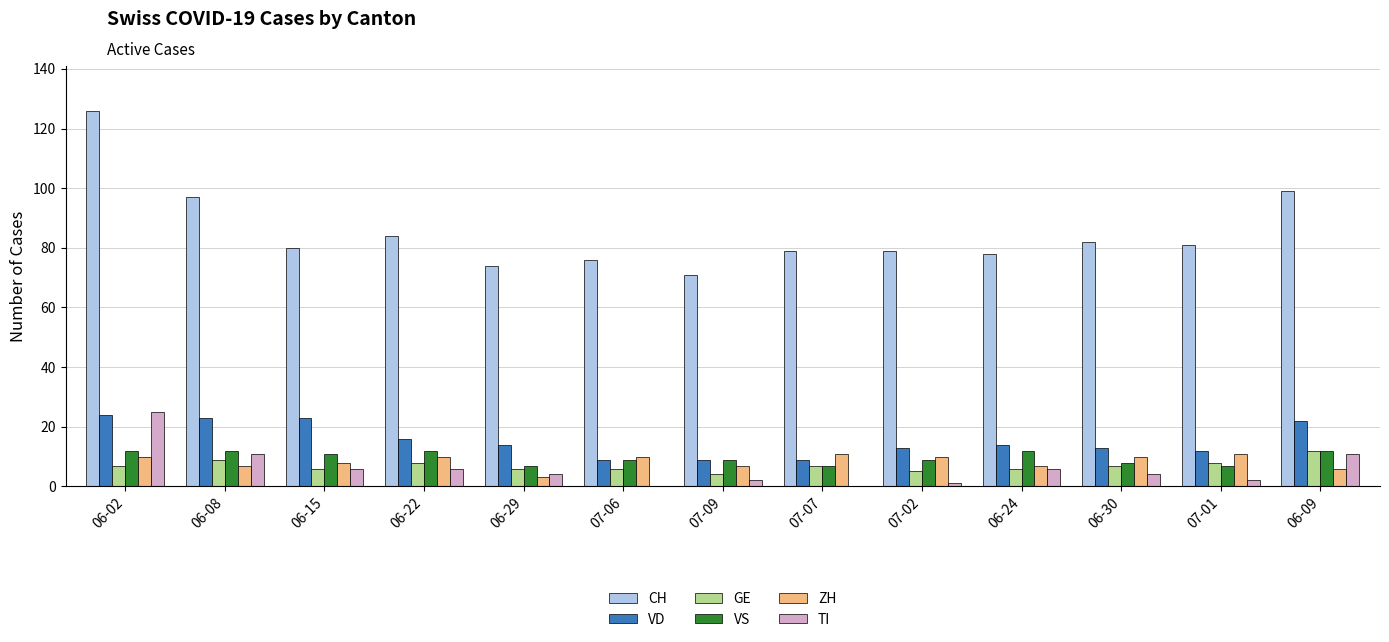

Which series has the widest spread of values?

CH